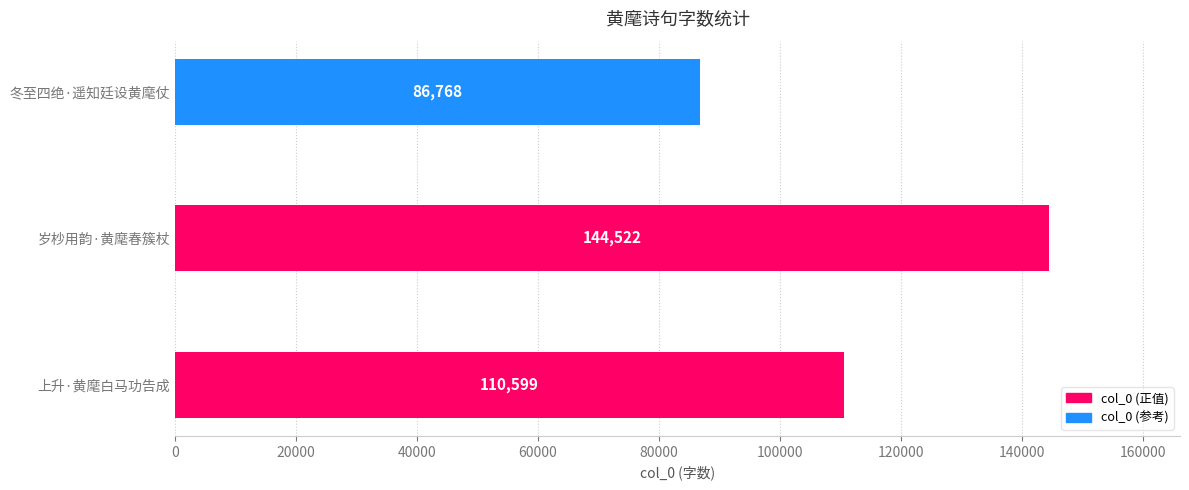

True or false: the data shows 110599 at 上升·黄麾白马功告成.

True